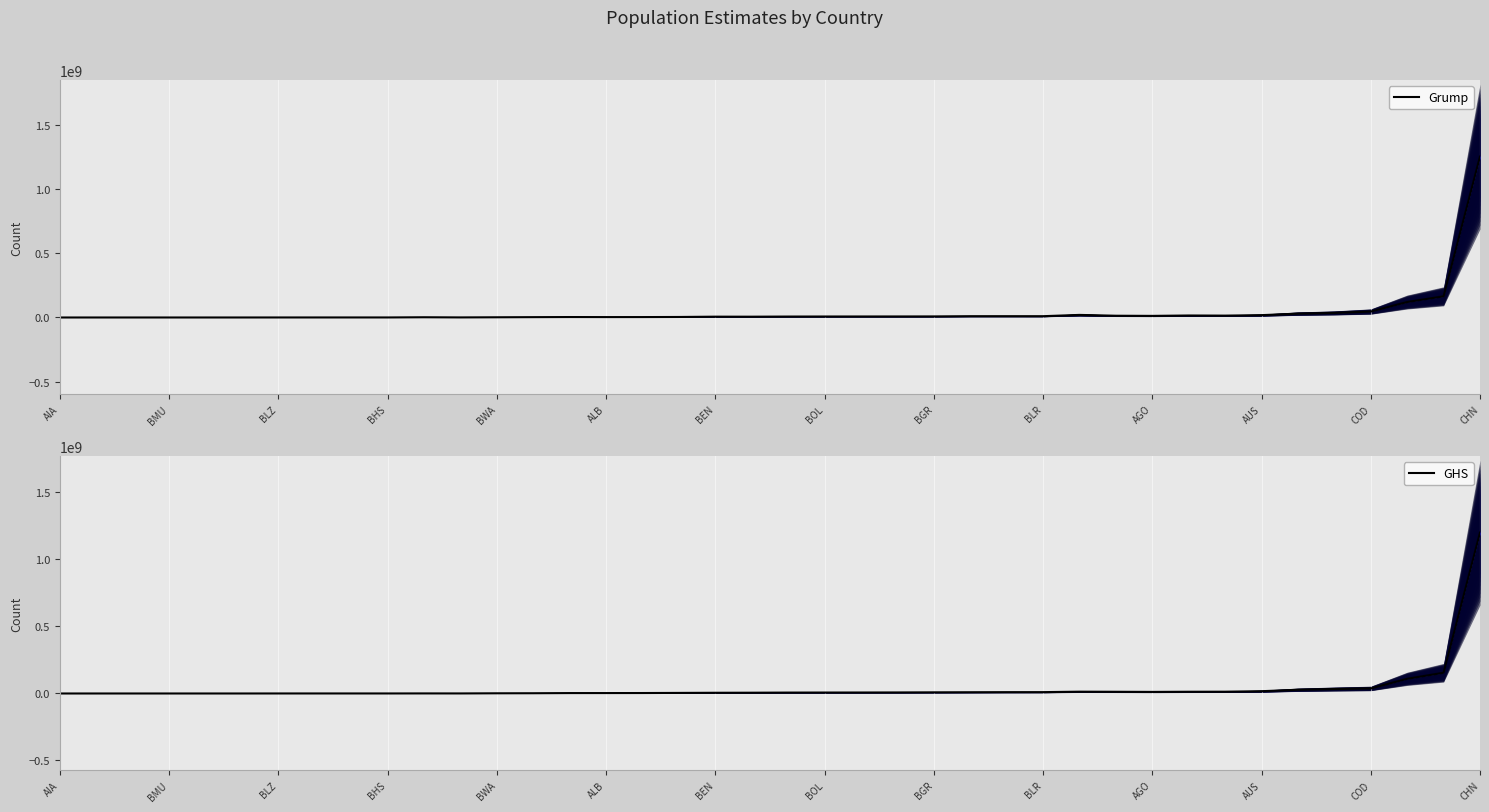

True or false: GHS has more than 2 interior local peaks.

True